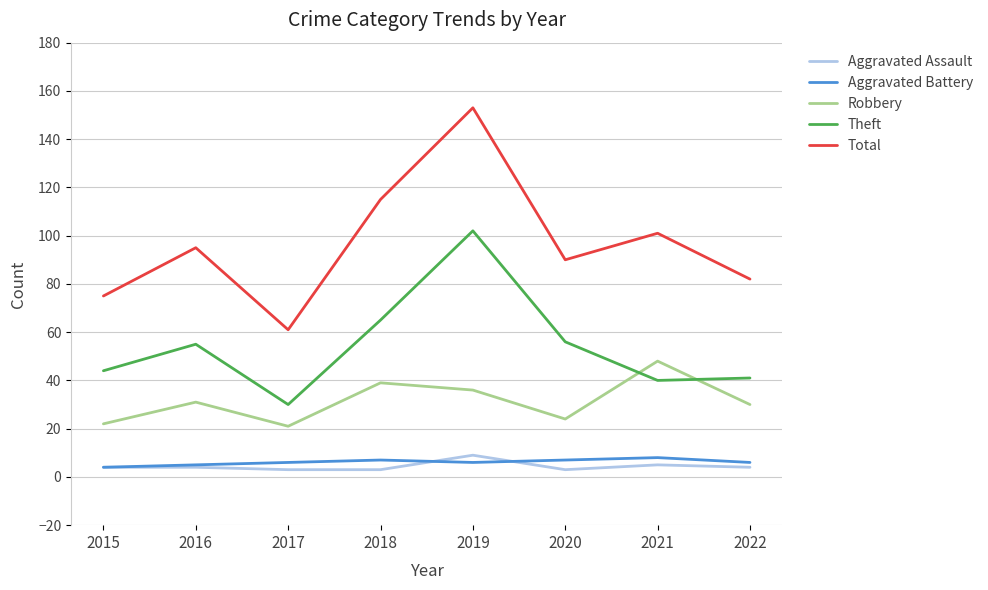

What is the difference between the second highest and minimum values in the Theft series?

35